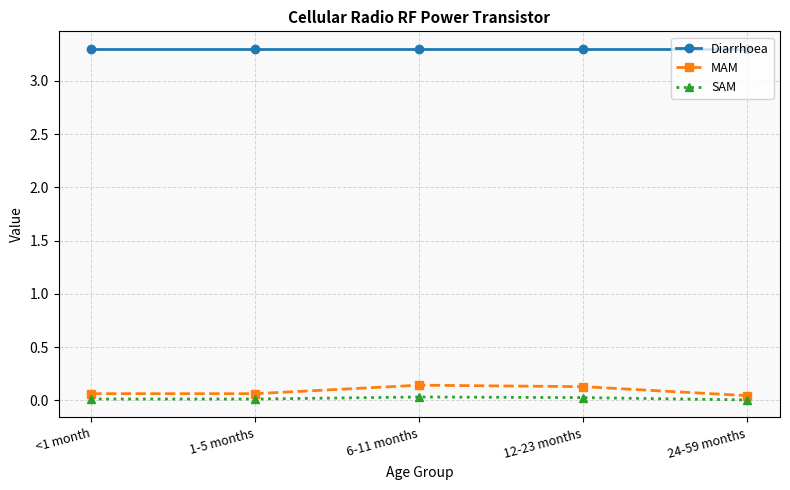

True or false: SAM and Diarrhoea cross at least once.

False